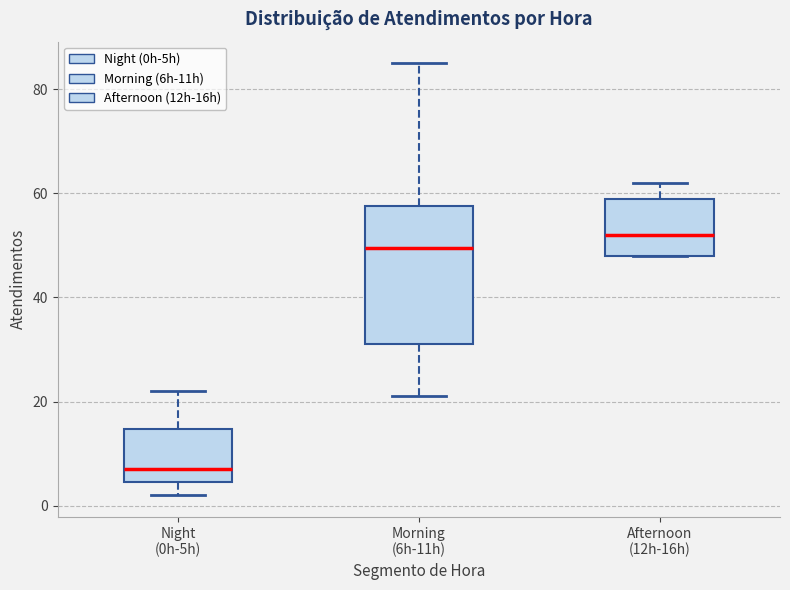

Where is the lower edge of the box for Night (0h-5h) on the y-axis? The values are not printed on the chart, so give them approximately, as read against the axis.

4